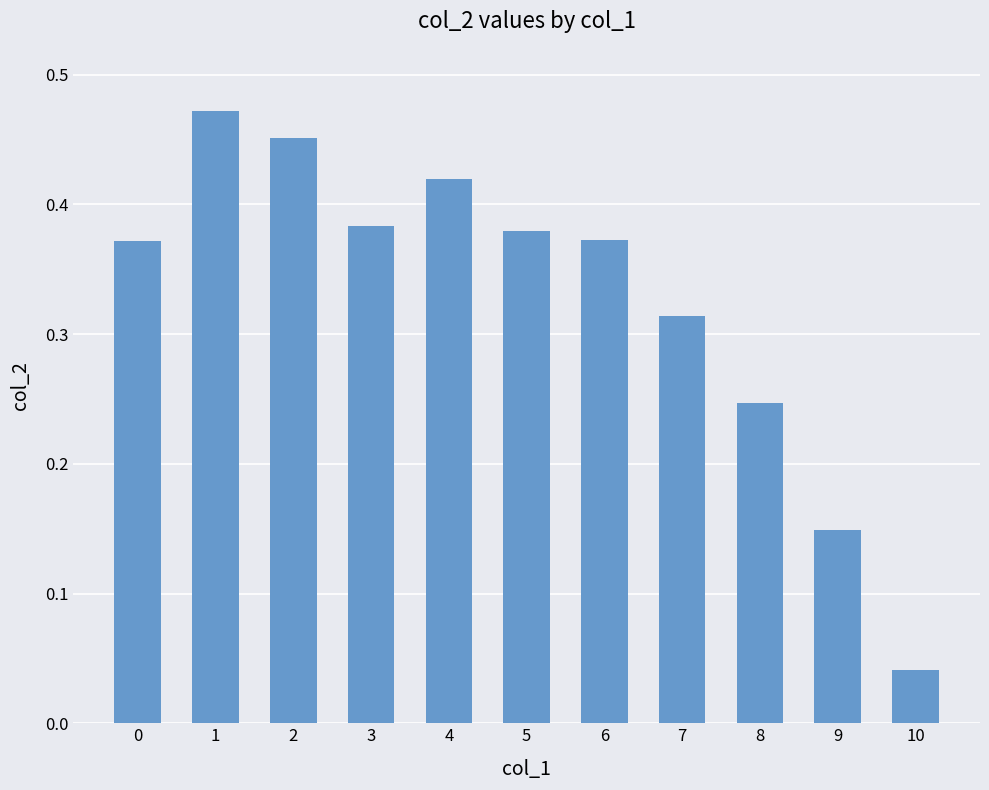

How many distinct data groups are displayed?

1